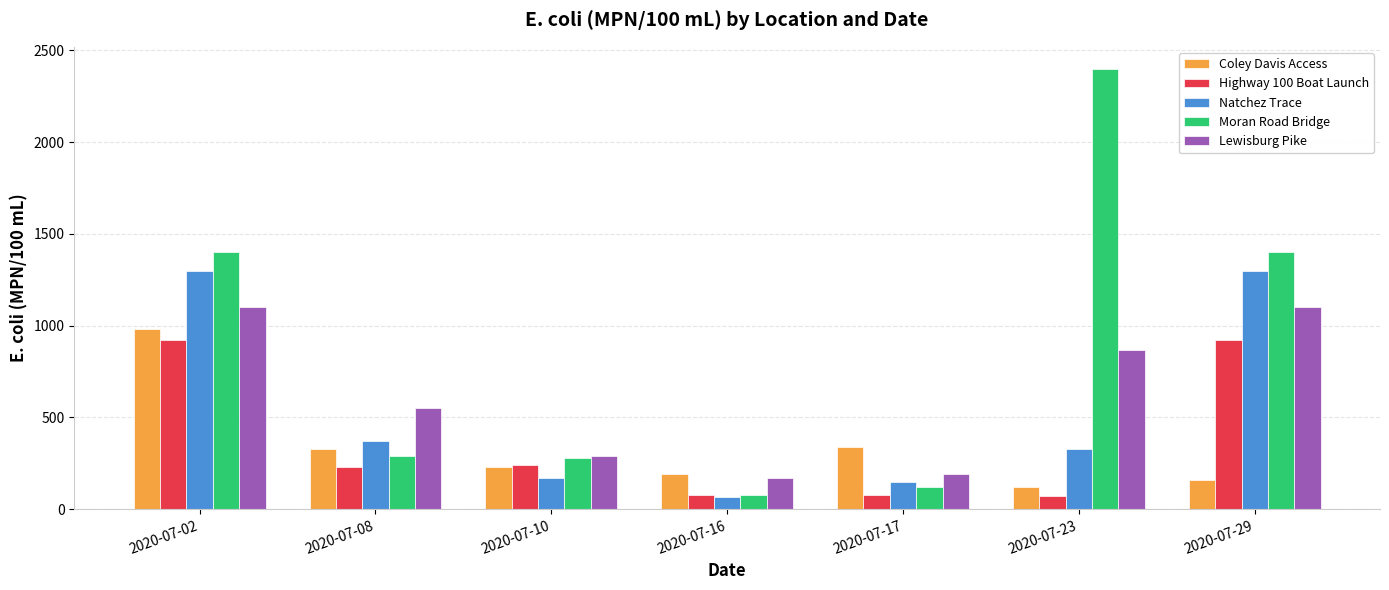

At how many categories does at least one series exceed 309?

5